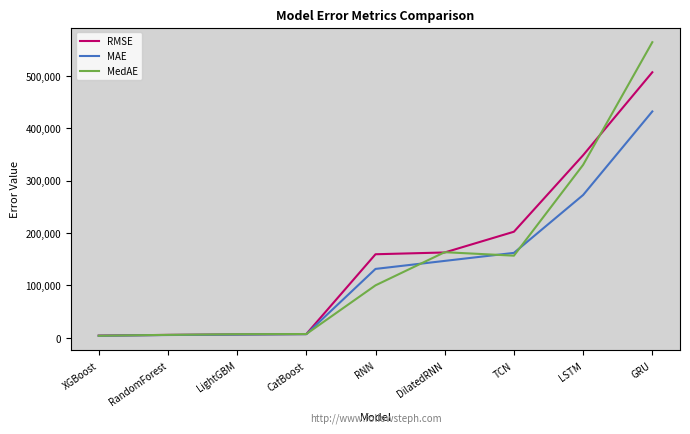

Which series changed the most between LightGBM and LSTM?

RMSE